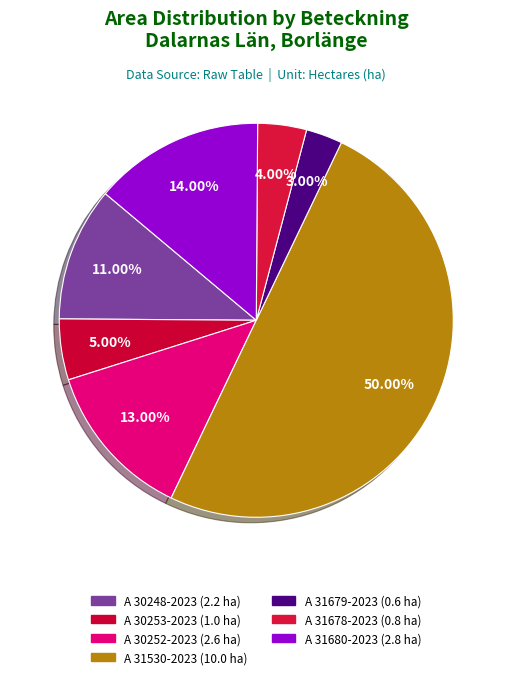

What is the total percentage of A 30252-2023 and A 31680-2023?

27.0%